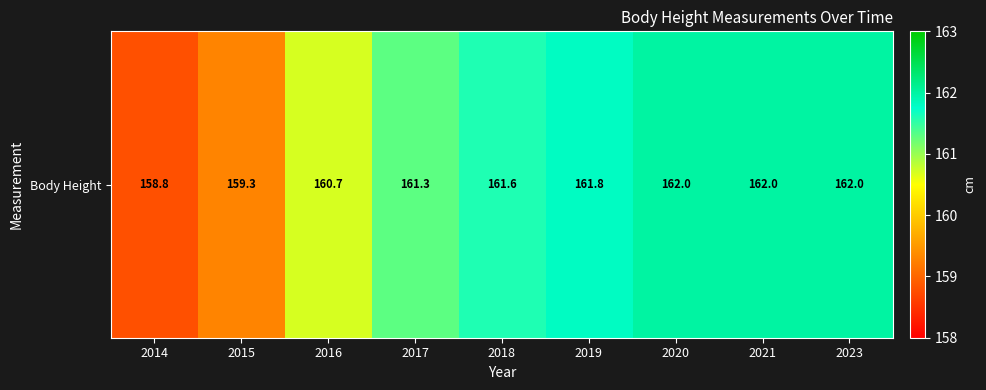

Count the number of values greater than 161.

6